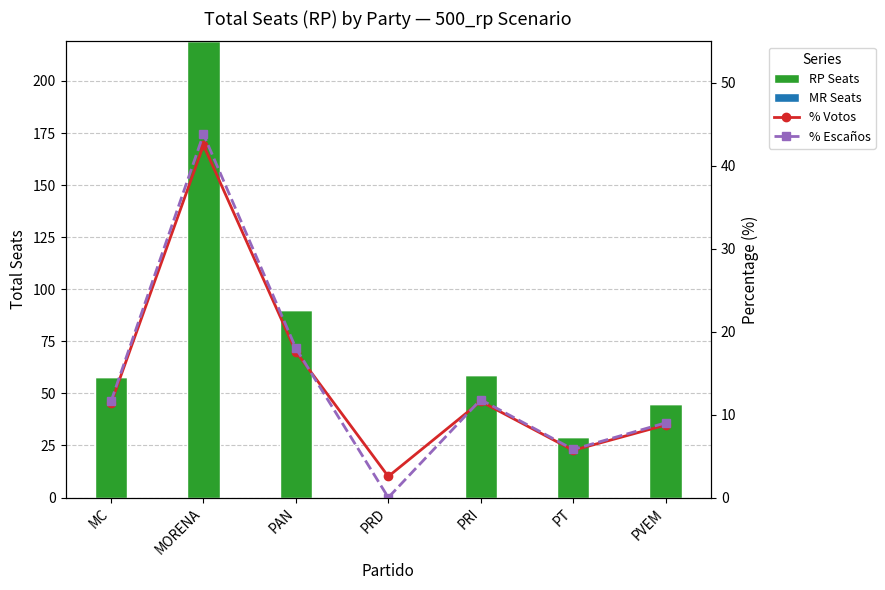

What is the total value across all series at PAN?

125.6